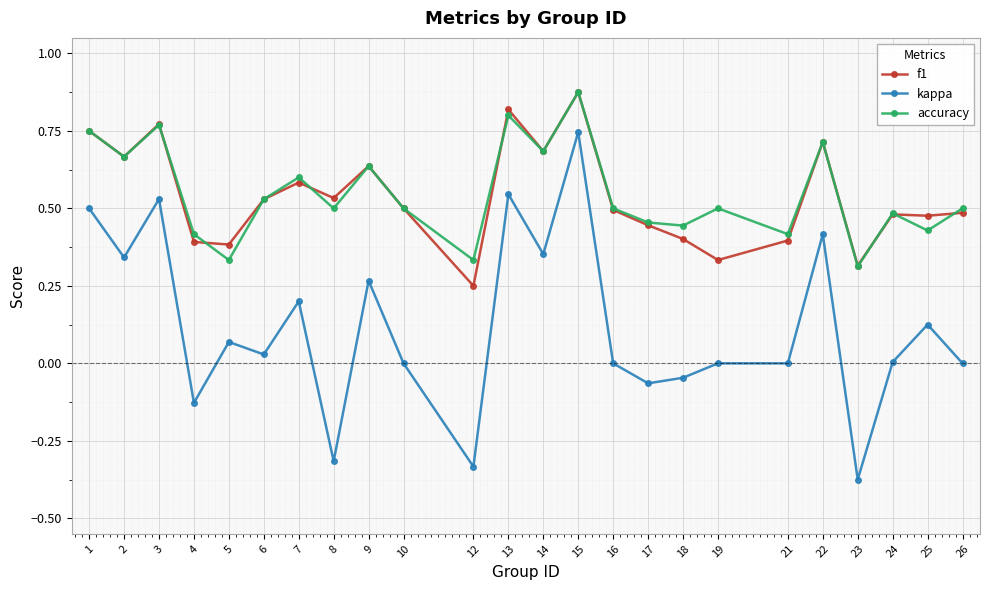

True or false: kappa and accuracy cross at least once.

False